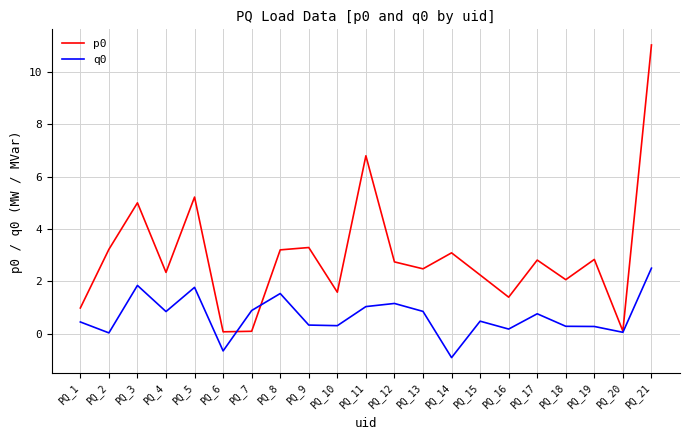

What is the approximate value of p0 at PQ_19?

2.8